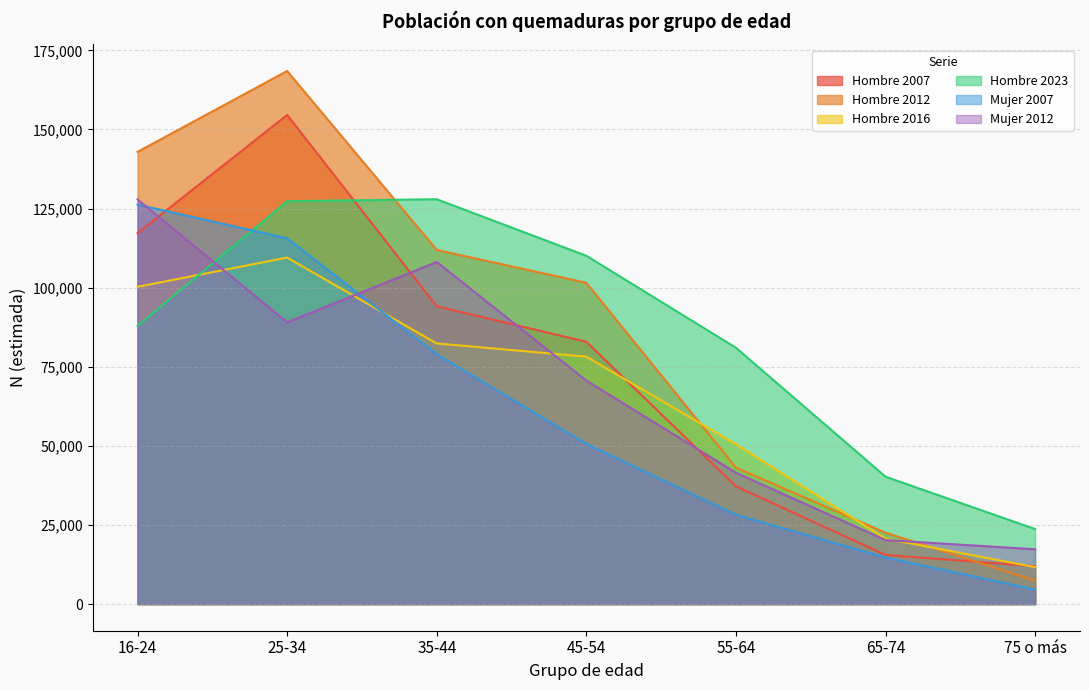

Which category has the highest value in the Hombre 2007 series?

25-34